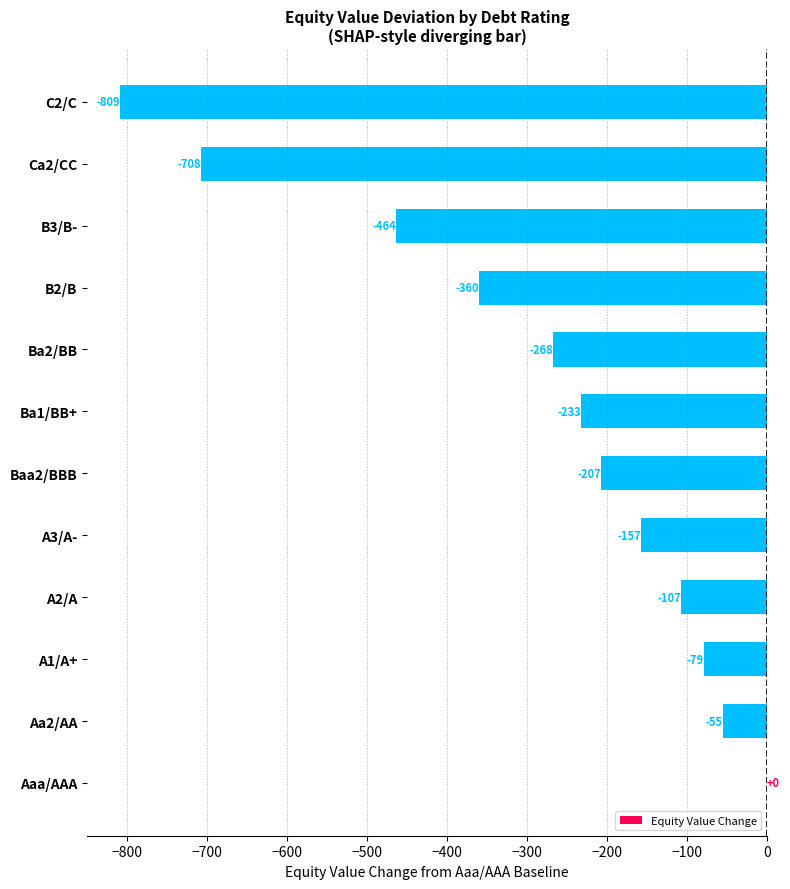

True or false: the data shows -62.2 at A2/A.

False